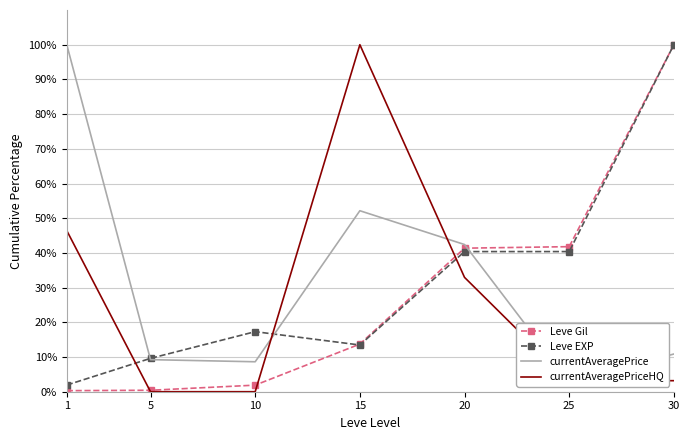

True or false: Leve EXP has a value of 17.3 at 10.

True